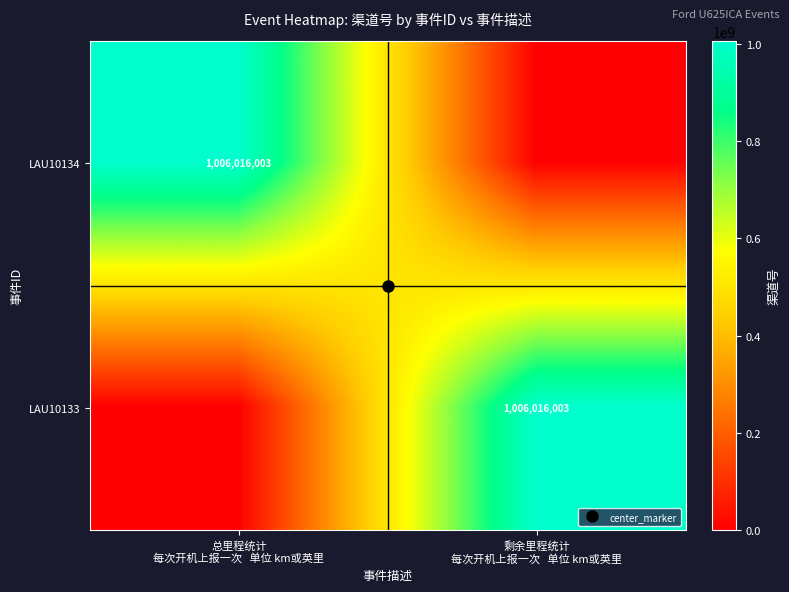

How many LAU10133 values are between 0 and 1006016003?

2